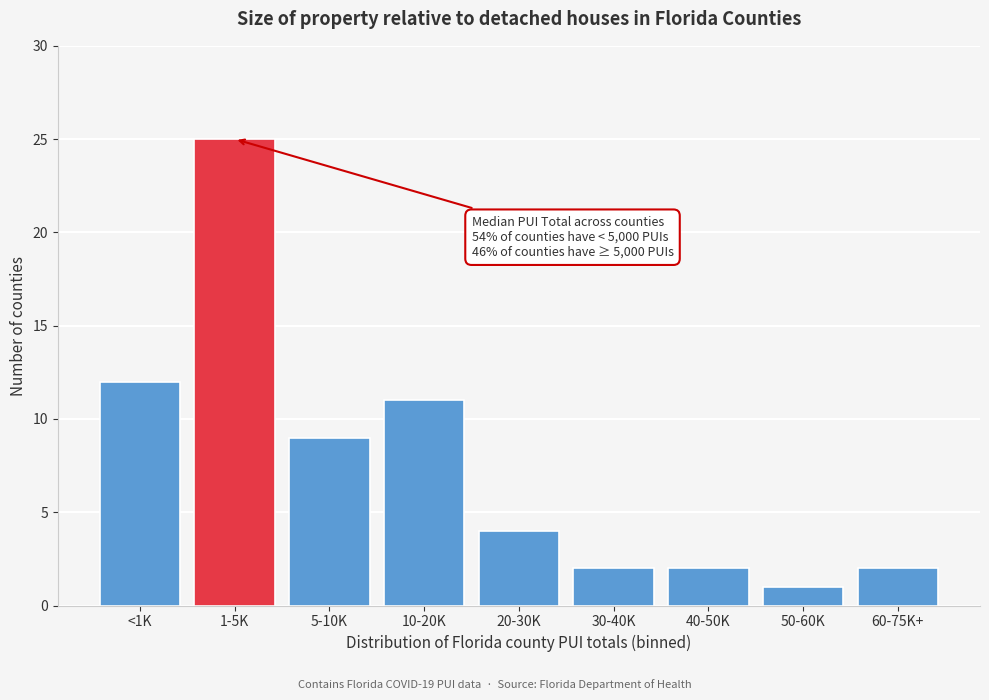

Reading left to right, extract all data points from this chart.

12	25	9	11	4	2	2	1	2